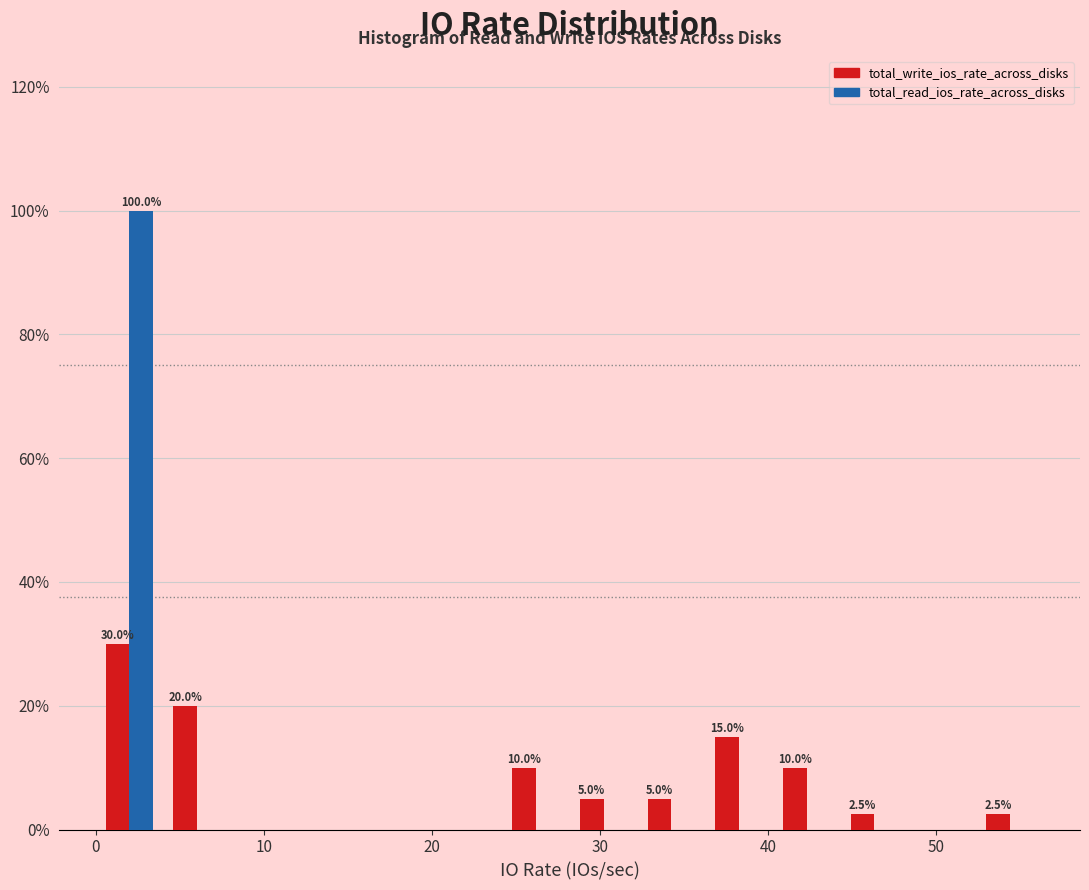

In the total_read_ios_rate_across_disks series, which range on the x-axis has the tallest bar?

0 to 4